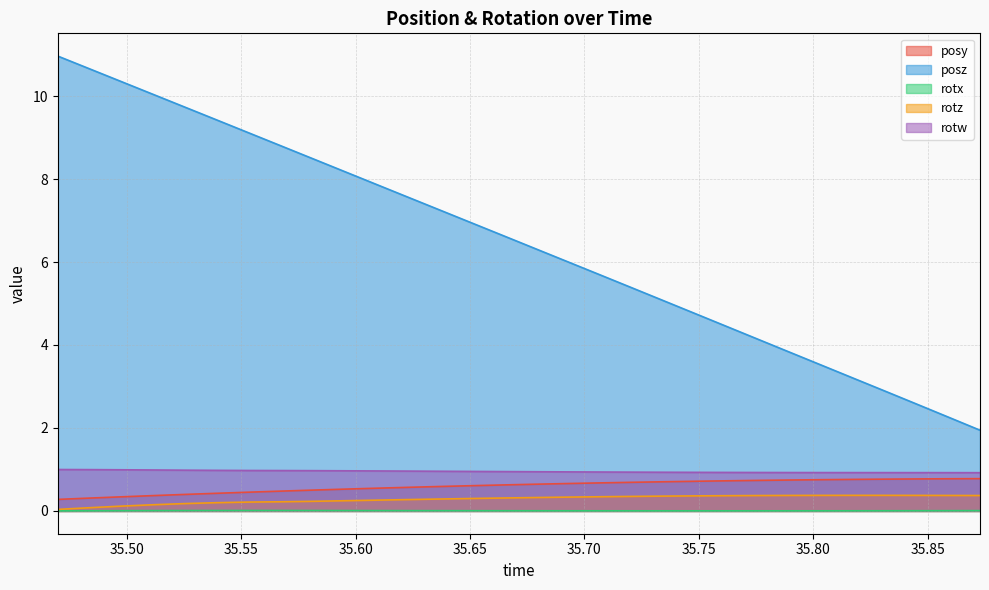

What is the maximum value shown in the chart?

11.0